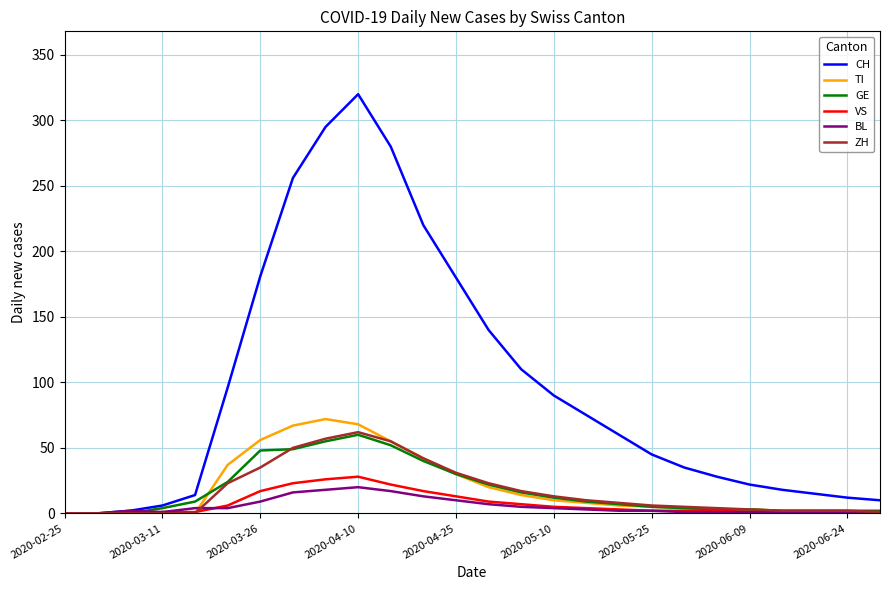

Which series has the widest spread of values?

CH